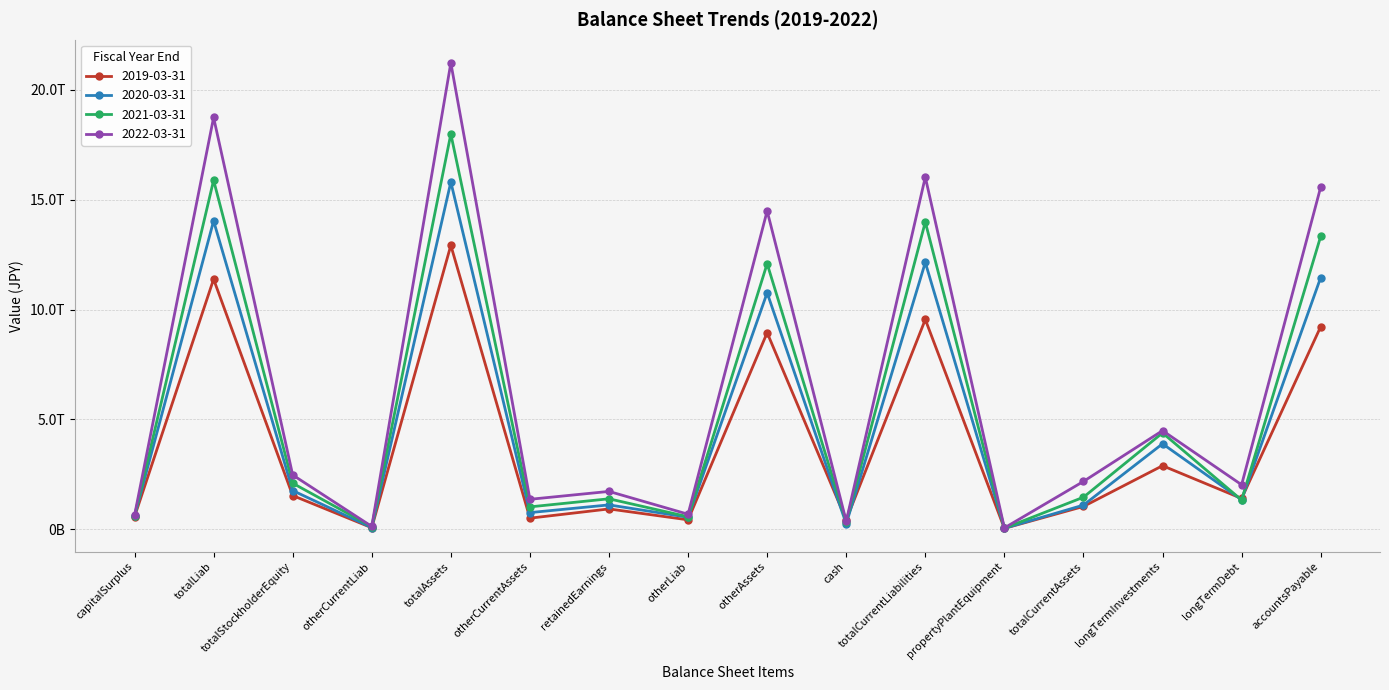

Which series has the widest spread of values?

2022-03-31